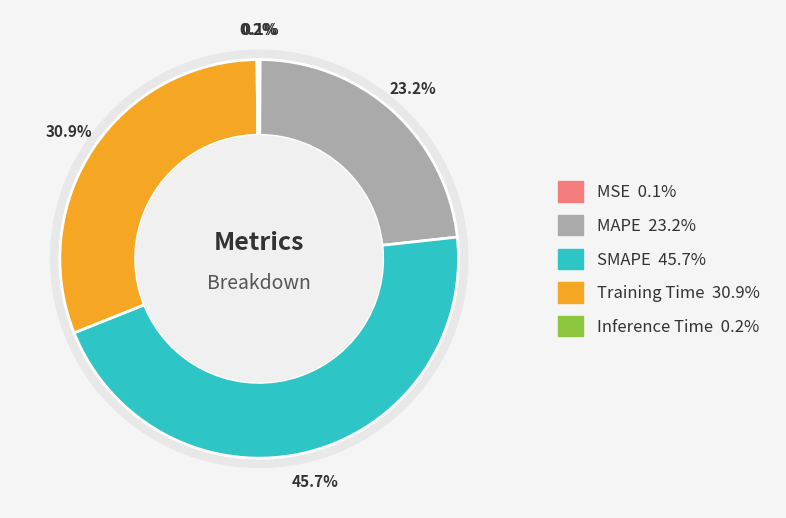

Combined, what portion of the pie is MAPE and Inference Time?

23.4%